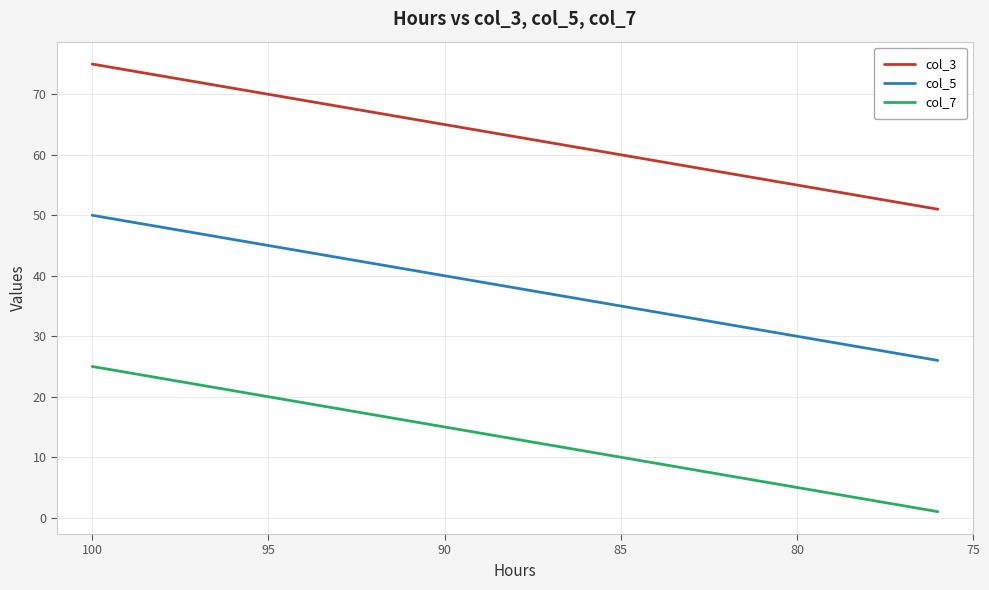

Is it true that col_5 equals 57 at 16?

False